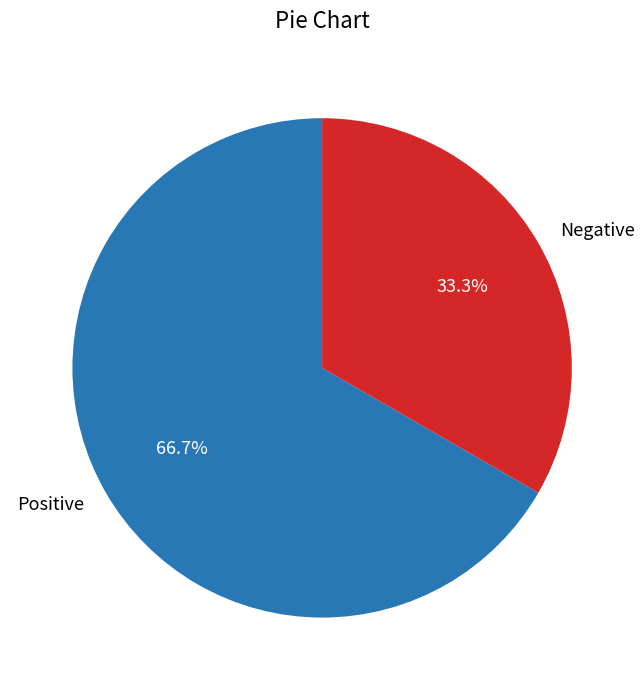

Combined, do Negative and Positive account for over 50%?

Yes